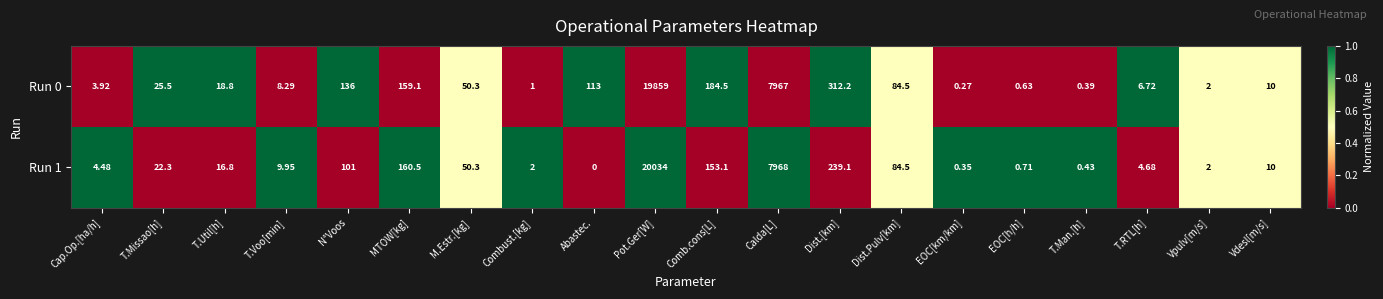

Rank the categories by Run 0 value from lowest to highest.

EOC[km/km], T.Man.[h], EOC[h/h], Combust.[kg], Vpulv[m/s], Cap.Op.[ha/h], T.RTL[h], T.Voo[min], Vdesl[m/s], T.Util[h], T.Missao[h], M.Estr.[kg], Dist.Pulv[km], Abastec., N°Voos, MTOW[kg], Comb.cons[L], Dist.[km], Calda[L], Pot.Ger[W]